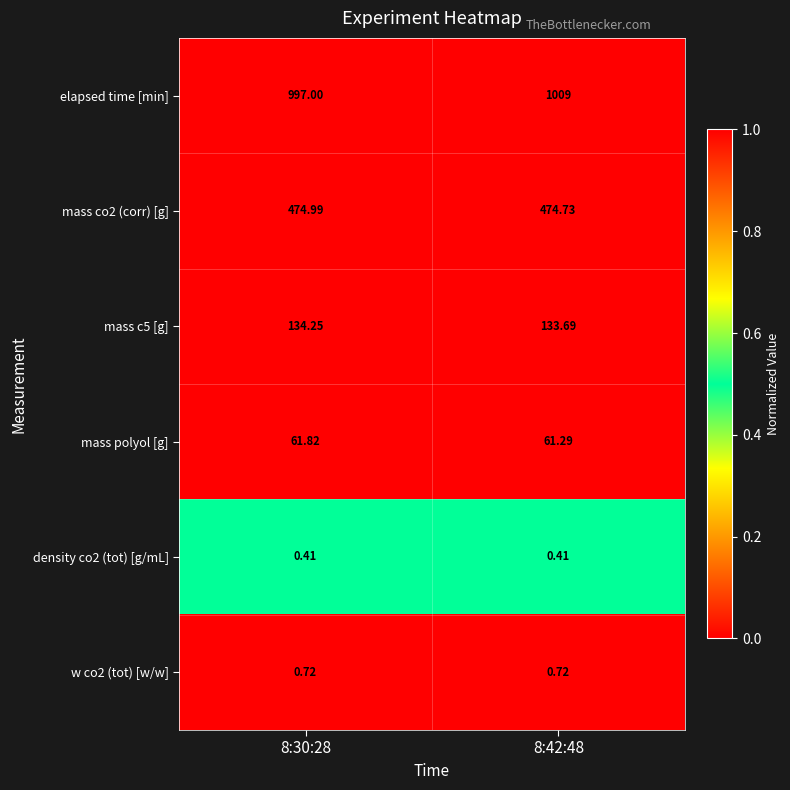

How many data points in elapsed time [min] are less than 1009?

1